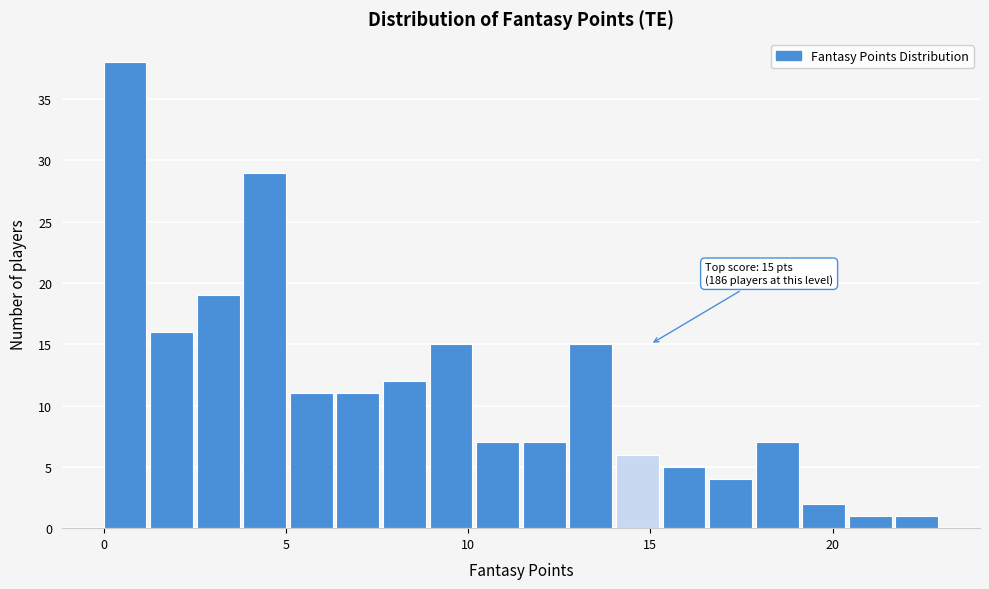

Around what value on the x-axis is the tallest bar? Give the approximate position of its centre, as read against the axis.

0.5